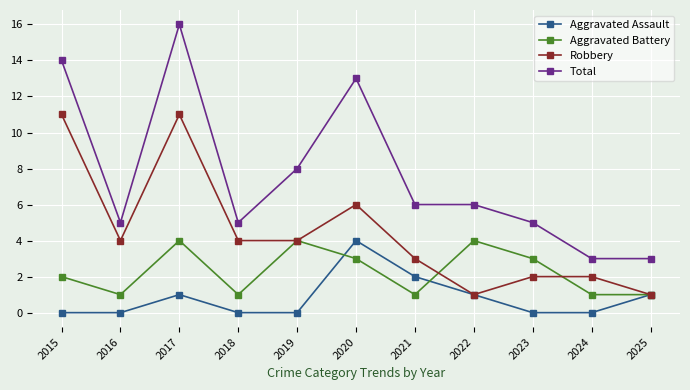

What is the average value of the Robbery series?

4